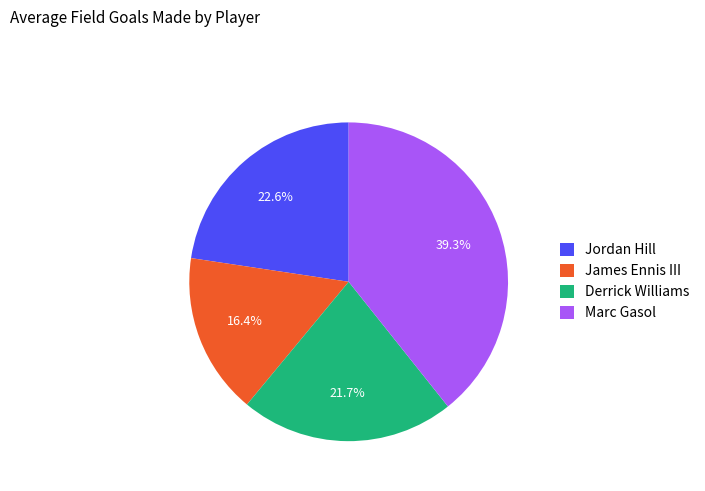

Is it true that Jordan Hill is 23% of the pie?

True